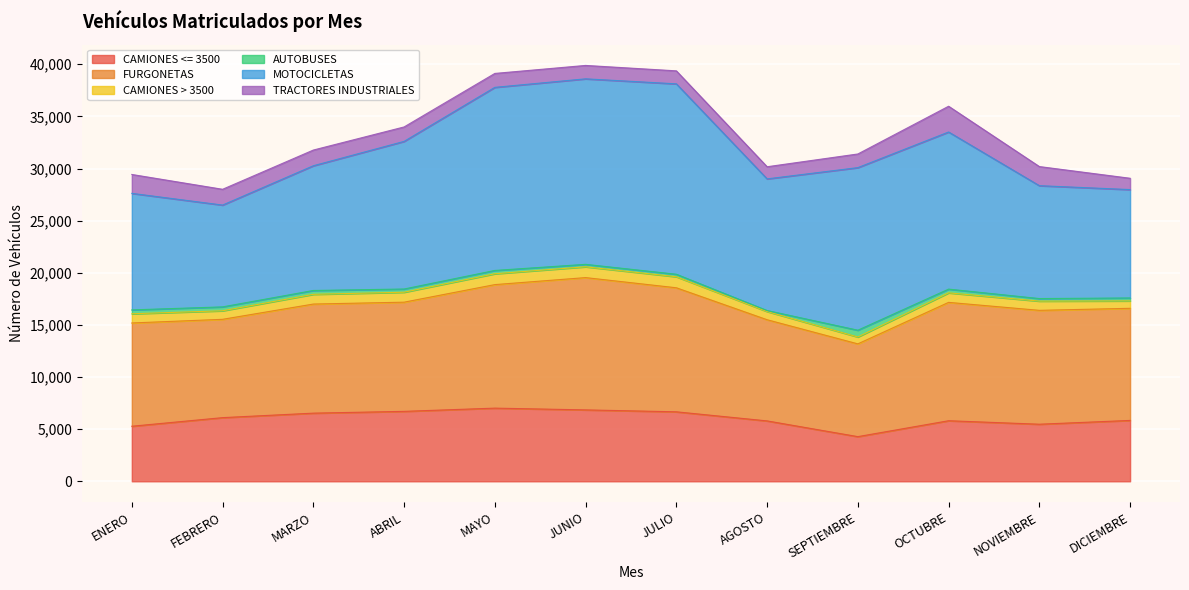

What is the greatest value displayed?

18262